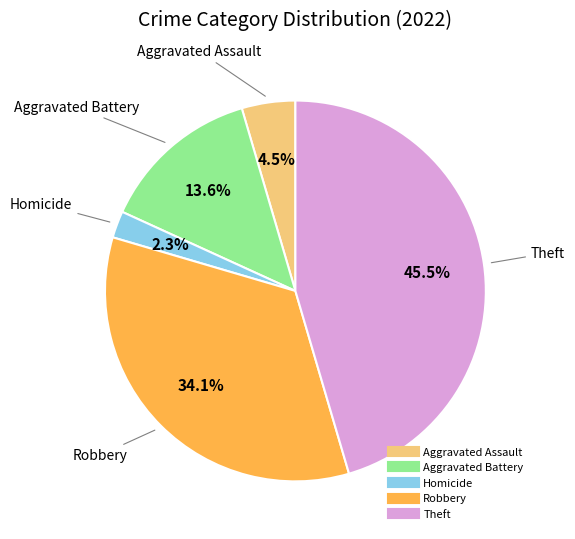

Does any single category account for the majority?

No